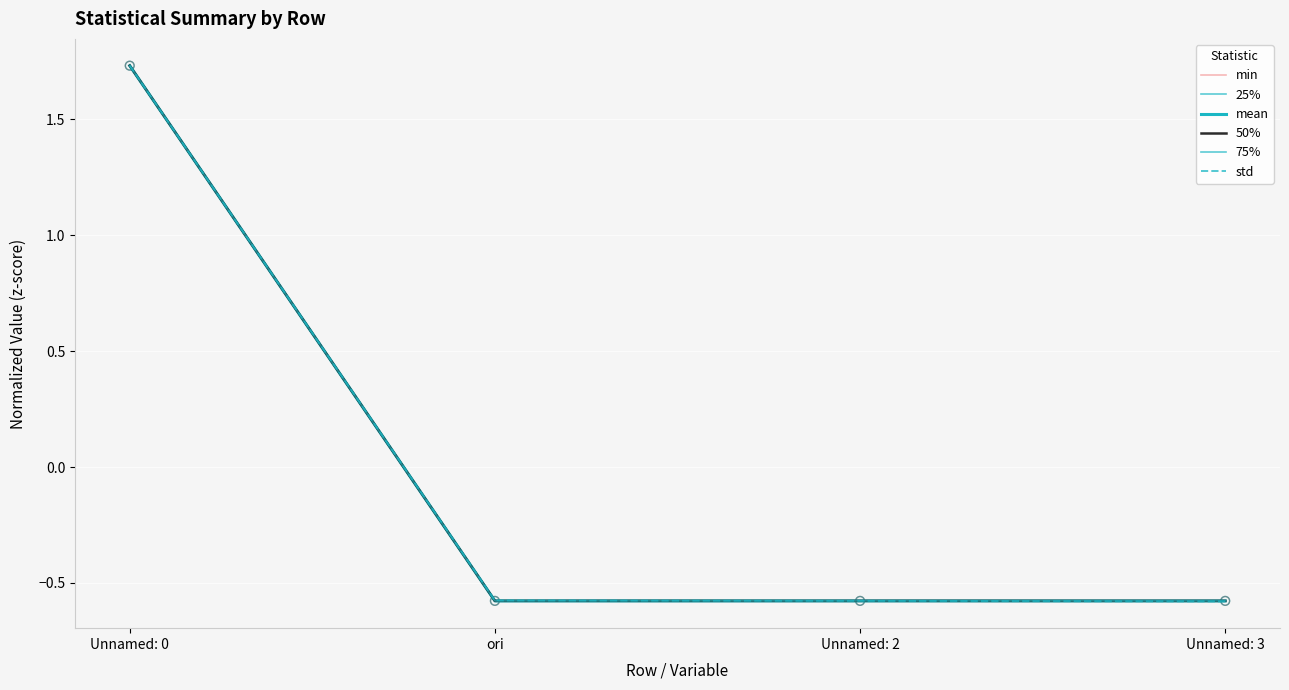

Which series reaches the minimum Y coordinate?

std